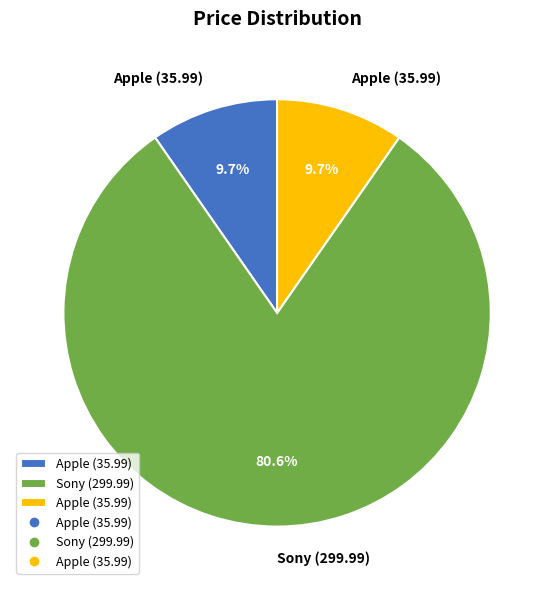

Is there a majority slice in this chart?

Yes